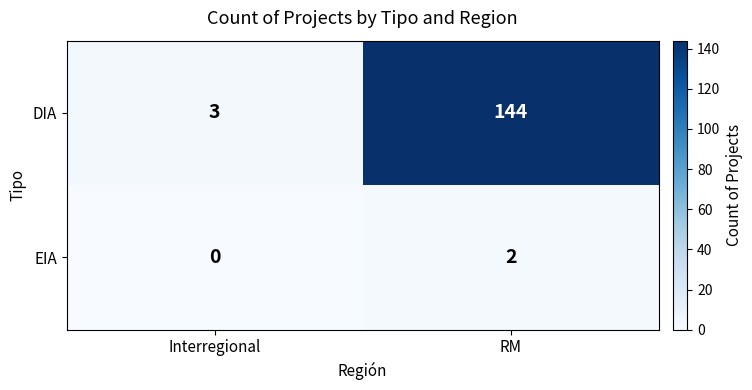

What is the difference between the DIA values at RM and Interregional?

141